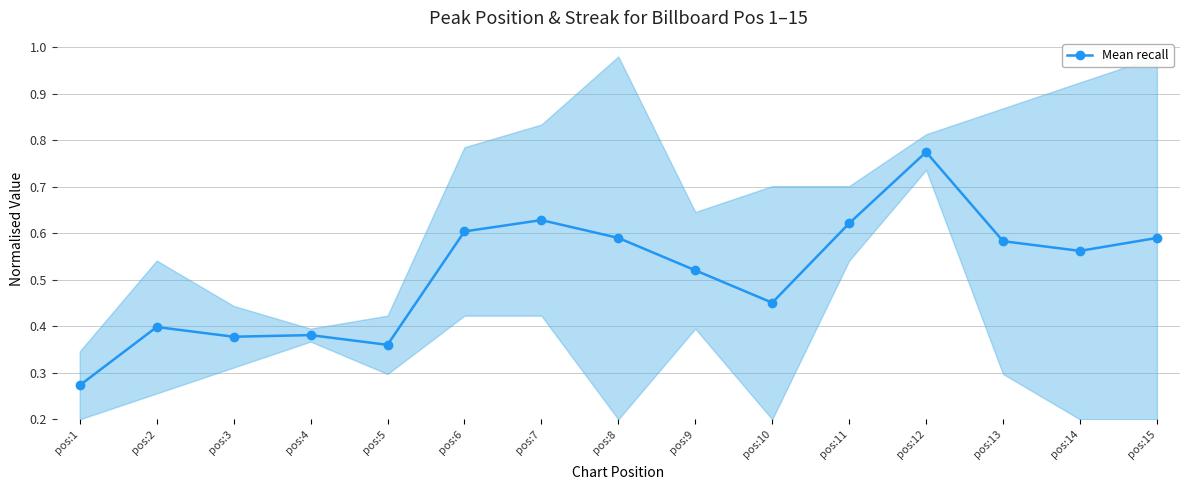

Reading left to right, what are all the values shown in this chart?

pos:1=0.3	pos:2=0.4	pos:3=0.4	pos:4=0.4	pos:5=0.4	pos:6=0.6	pos:7=0.6	pos:8=0.6	pos:9=0.5	pos:10=0.5	pos:11=0.6	pos:12=0.8	pos:13=0.6	pos:14=0.6	pos:15=0.6